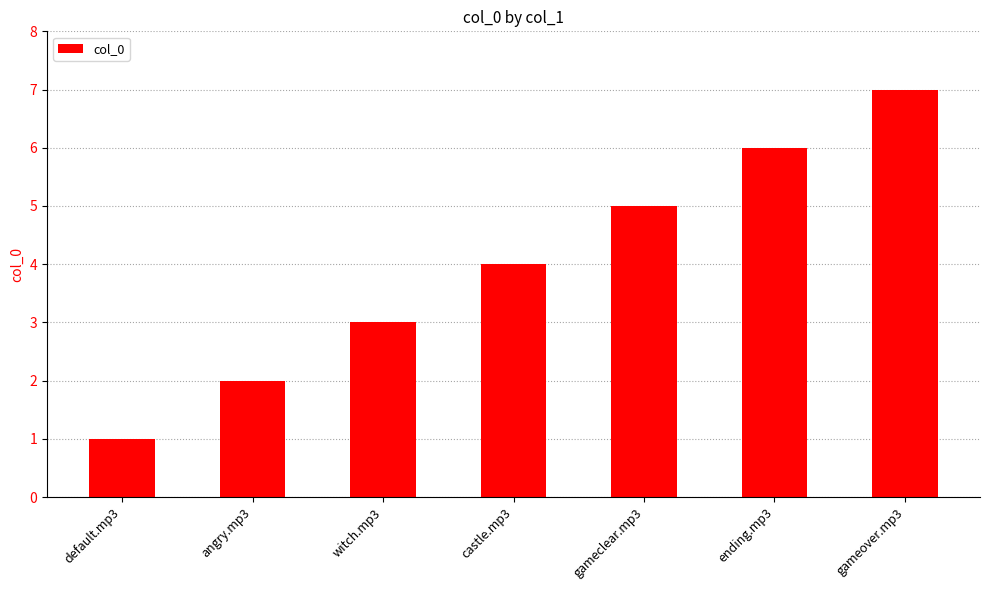

What is the difference between the maximum and second lowest values?

5